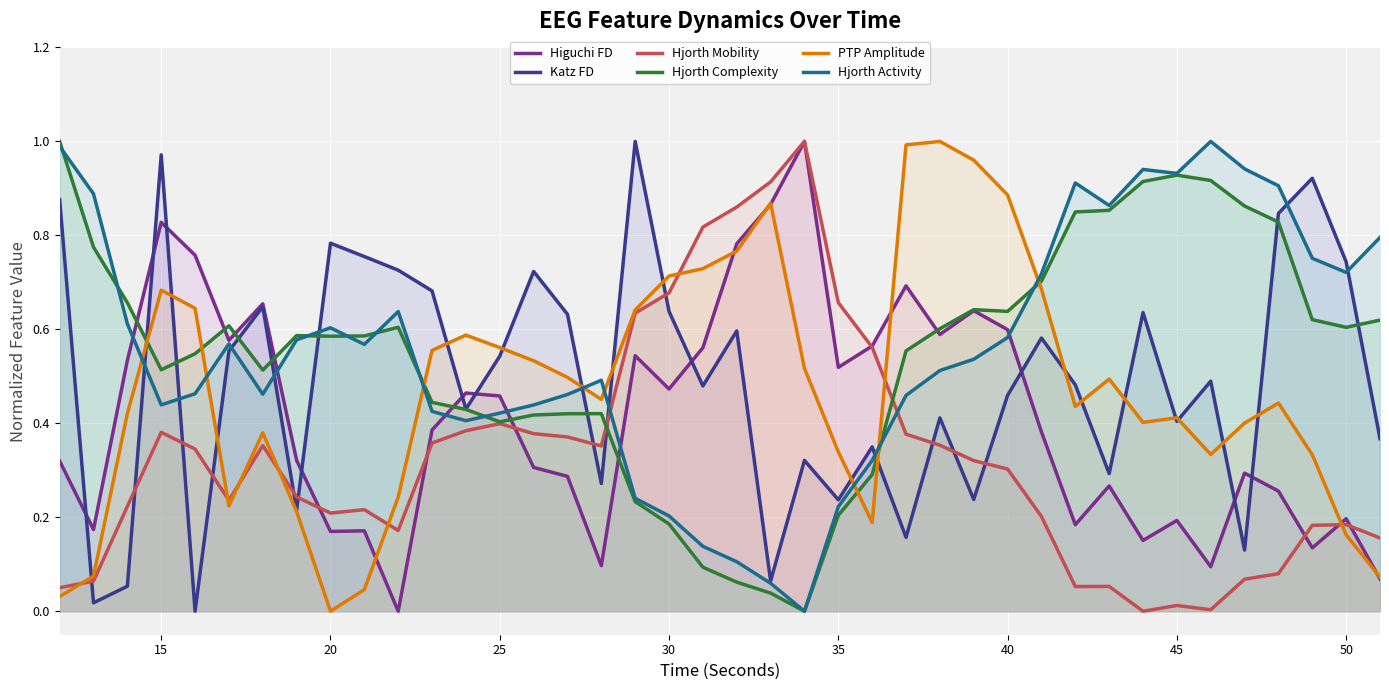

Which series ends up on top after the final intersection of Hjorth Complexity and Hjorth Activity?

Hjorth Activity